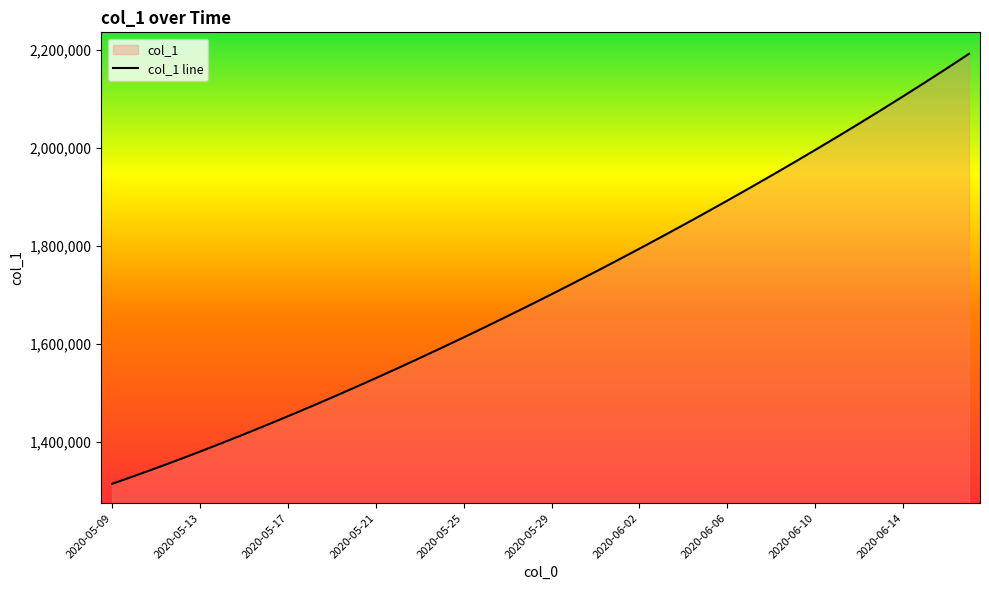

Count the number of values greater than 1701853.

20